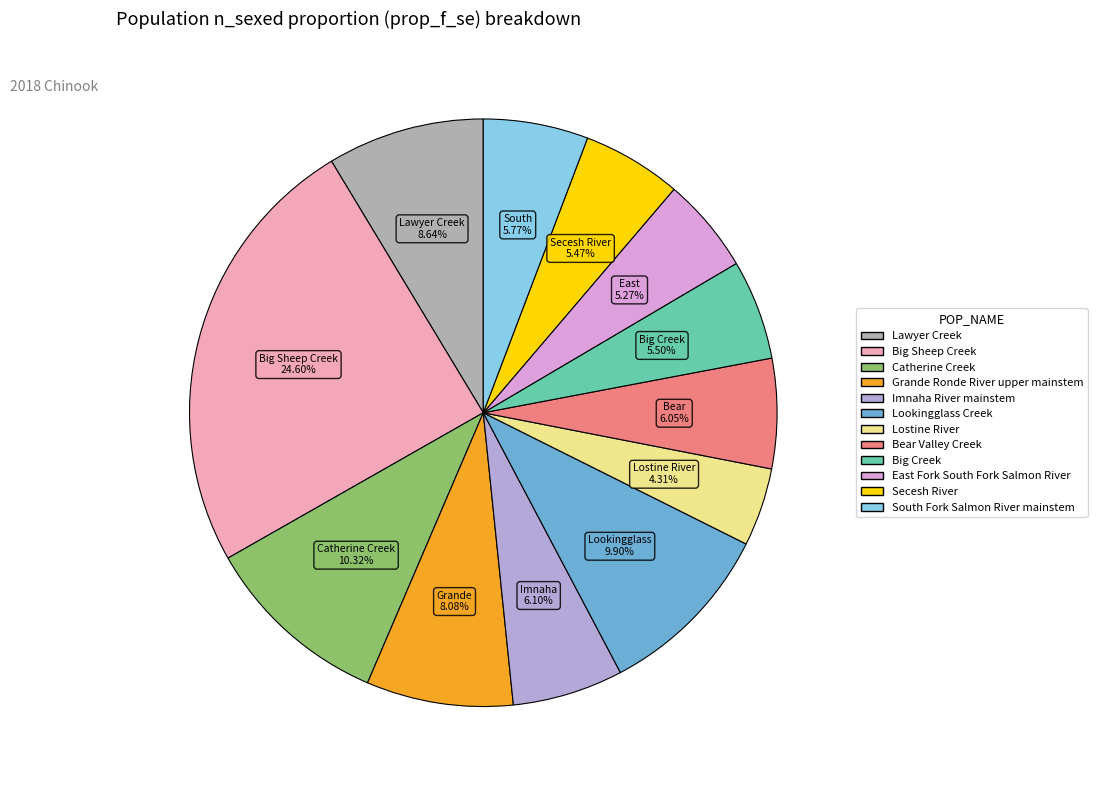

To the nearest percent, what percentage of the pie is Lostine River?

4%